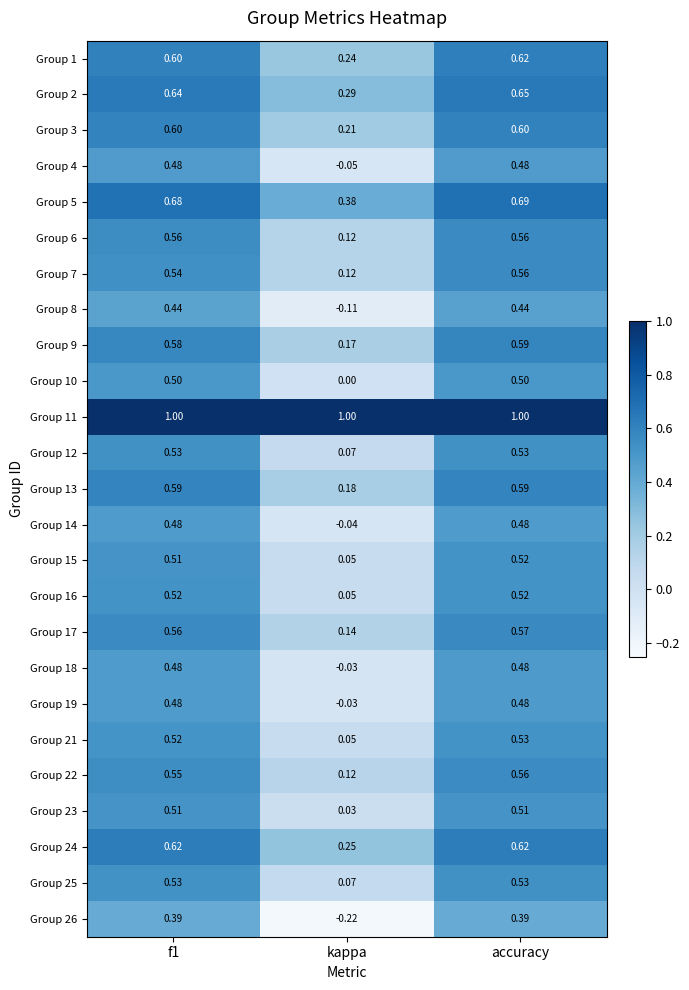

At which category is the sum across all series the highest?

accuracy